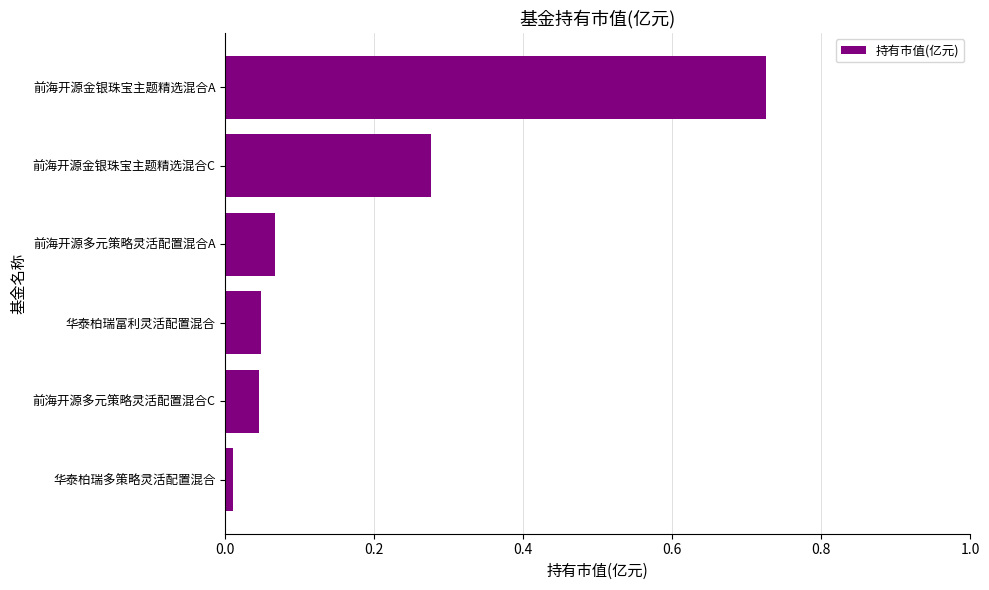

True or false: the data shows 0.3 at 前海开源金银珠宝主题精选混合A.

False